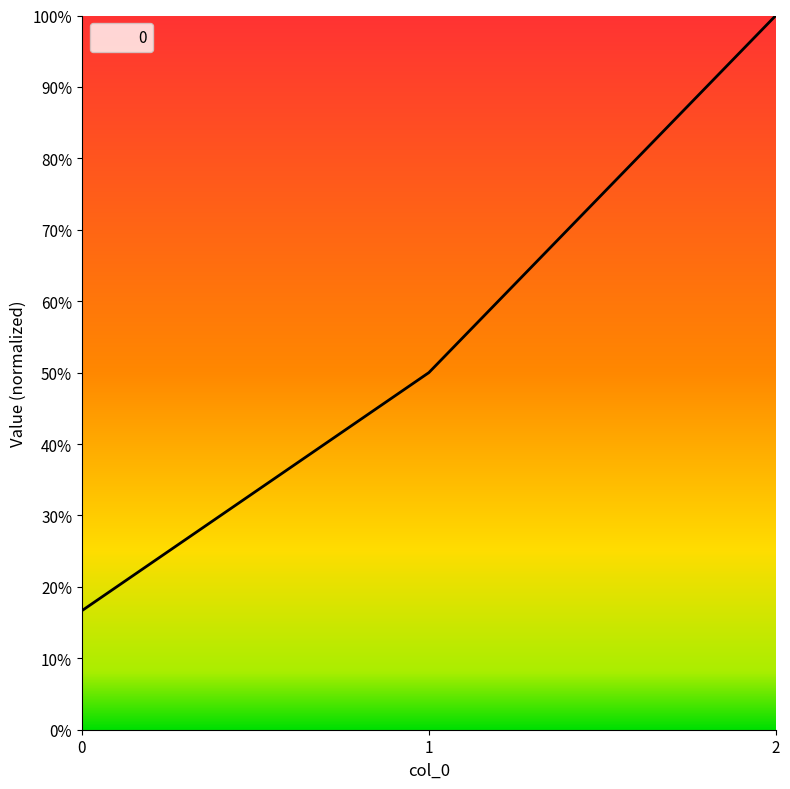

Is this an area chart (filled region under the line)?

Yes